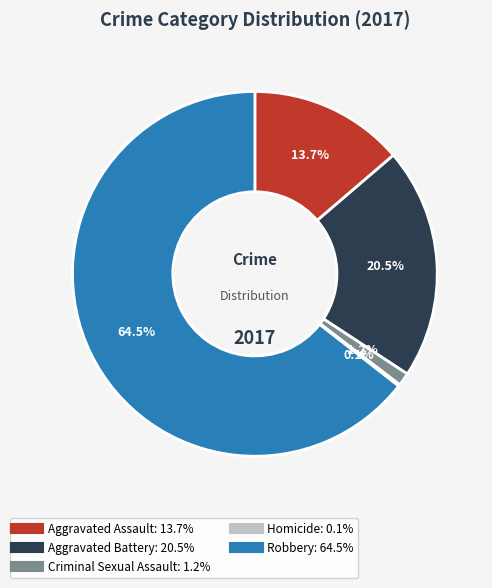

To the nearest percent, what is the difference between the largest and smallest slice percentages?

64%